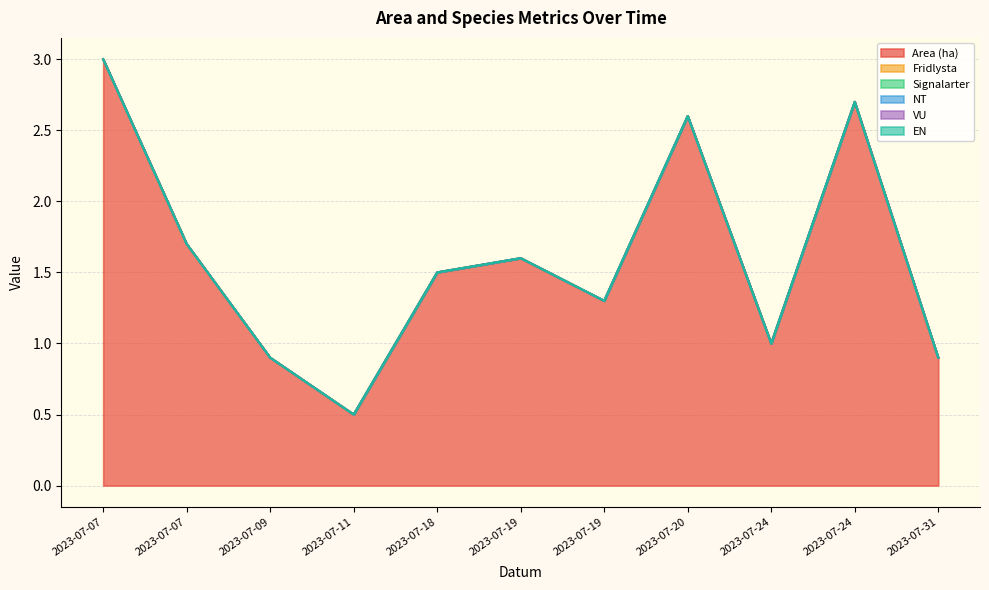

True or false: Signalarter and EN intersect in this chart.

False